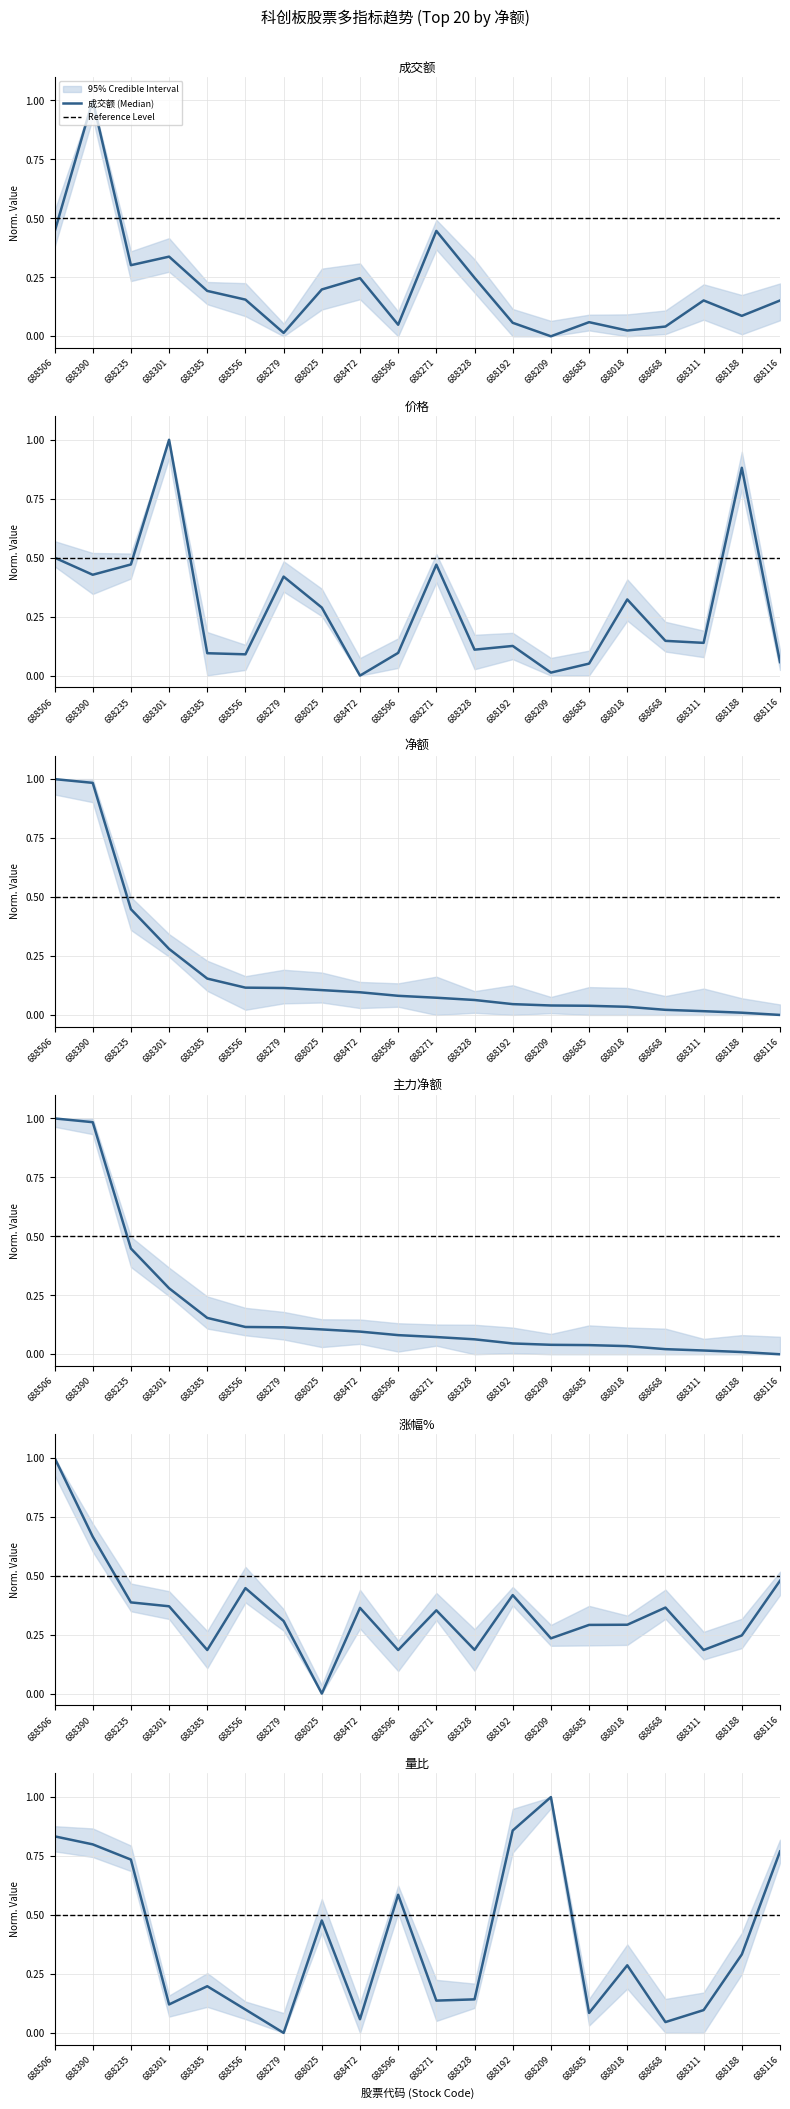

Reading right to left, extract all data points from this chart.

成交额: 0.2	0.1	0.2	0.0	0.0	0.1	0.0	0.1	0.2	0.4	0.0	0.2	0.2	0.0	0.2	0.2	0.3	0.3	1.0	0.4
价格: 0.1	0.9	0.1	0.1	0.3	0.1	0.0	0.1	0.1	0.5	0.1	0.0	0.3	0.4	0.1	0.1	1.0	0.5	0.4	0.5
净额: 0.0	0.0	0.0	0.0	0.0	0.0	0.0	0.0	0.1	0.1	0.1	0.1	0.1	0.1	0.1	0.2	0.3	0.4	1.0	1.0
主力净额: 0.0	0.0	0.0	0.0	0.0	0.0	0.0	0.0	0.1	0.1	0.1	0.1	0.1	0.1	0.1	0.2	0.3	0.4	1.0	1.0
涨幅: 0.5	0.2	0.2	0.4	0.3	0.3	0.2	0.4	0.2	0.4	0.2	0.4	0.0	0.3	0.4	0.2	0.4	0.4	0.7	1.0
量比: 0.8	0.3	0.1	0.0	0.3	0.1	1.0	0.9	0.1	0.1	0.6	0.1	0.5	0.0	0.1	0.2	0.1	0.7	0.8	0.8